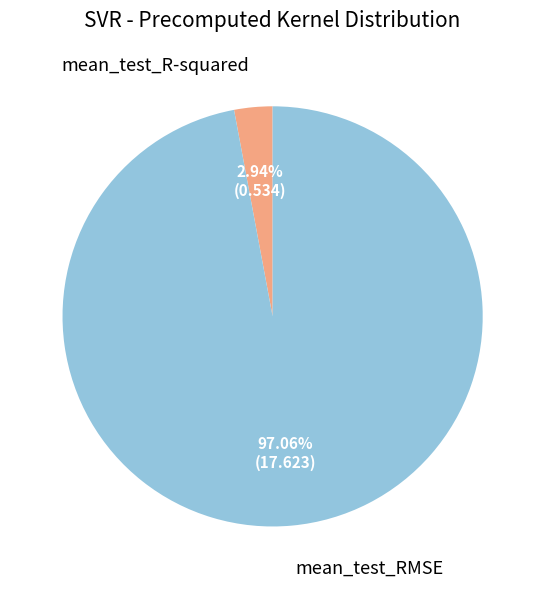

What is the smallest slice in the pie chart?

mean_test_R-squared